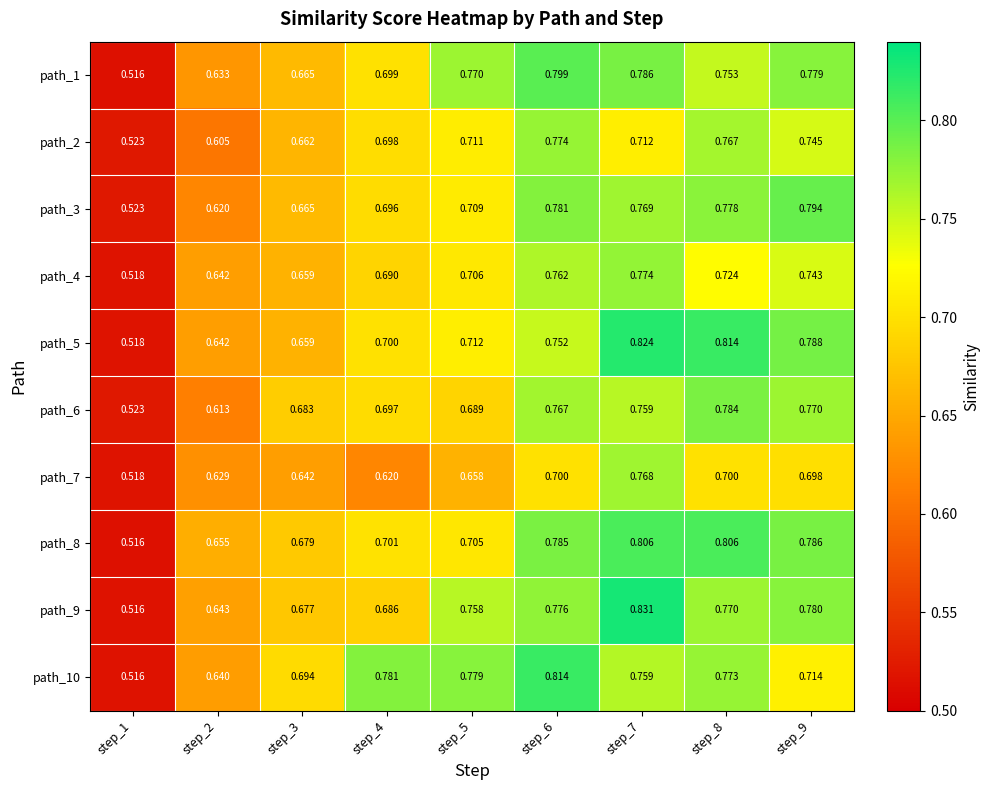

At which category is the sum across all series the highest?

step_7